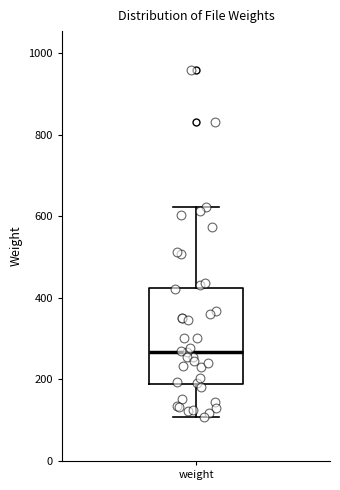

Where is the lower edge of the box for weight on the y-axis? The values are not printed on the chart, so give them approximately, as read against the axis.

180